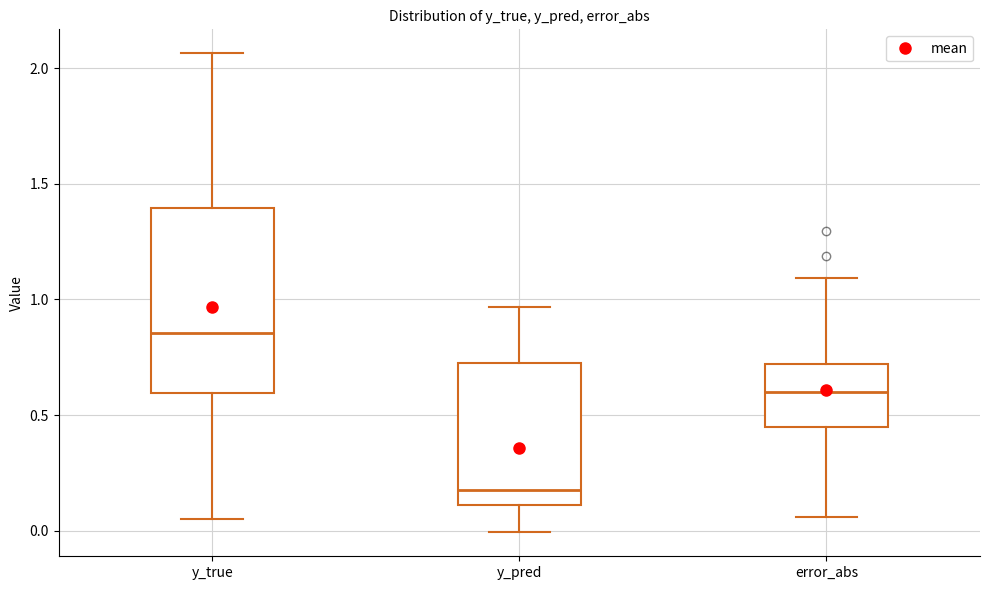

Which box has the highest median line?

y_true